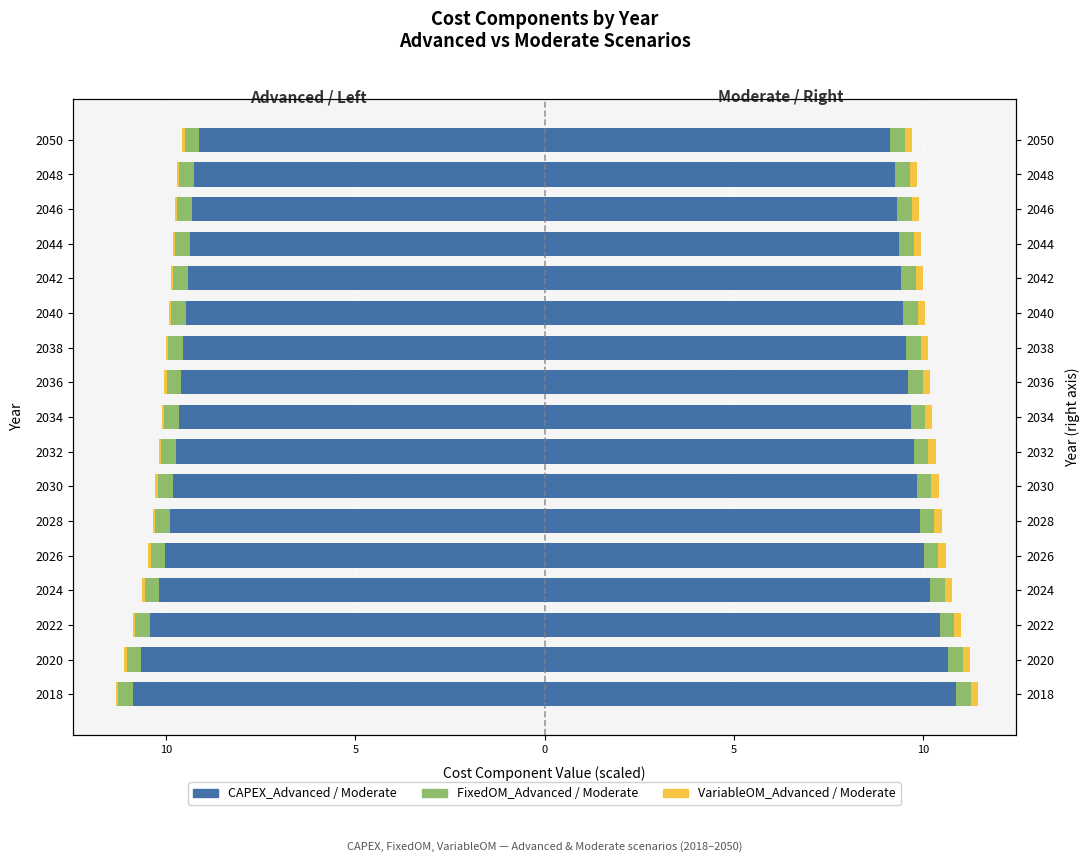

At how many categories does at least one series exceed 0?

17